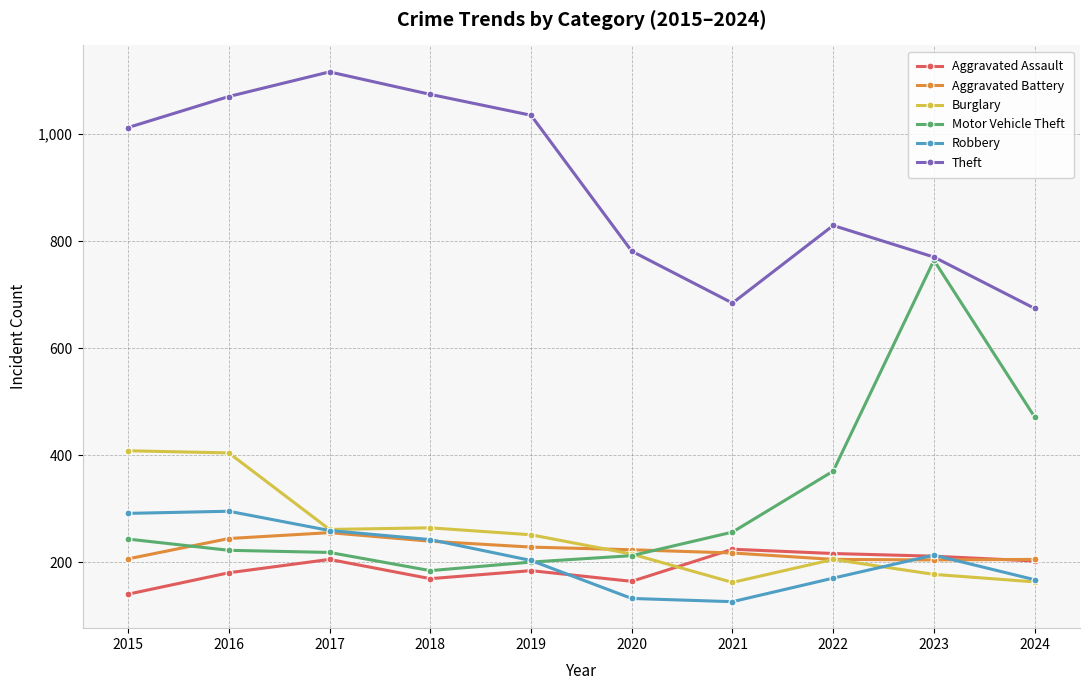

True or false: Burglary has a value of 243 at 2023.

False